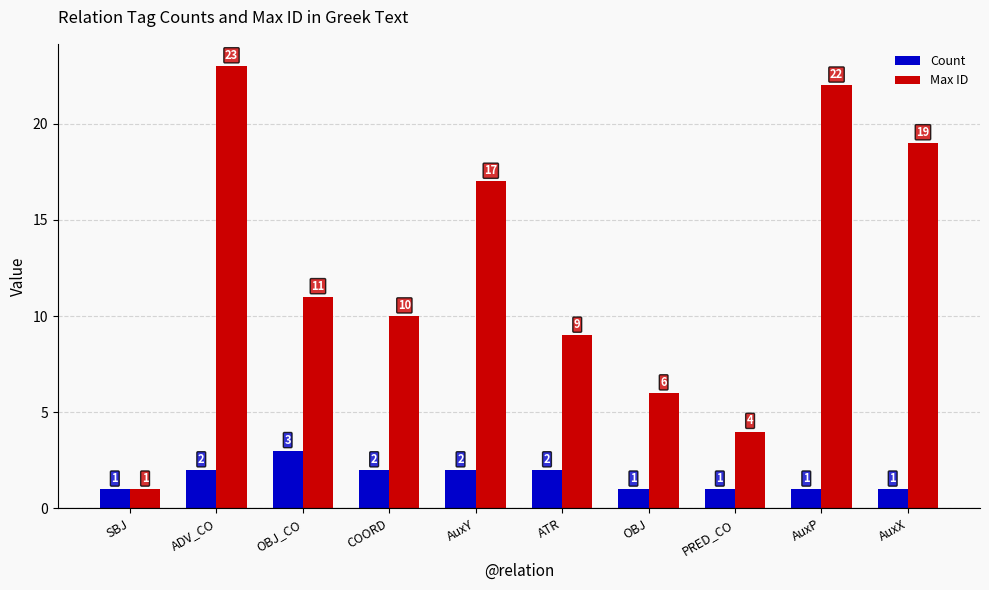

How many data points does each series have?

10